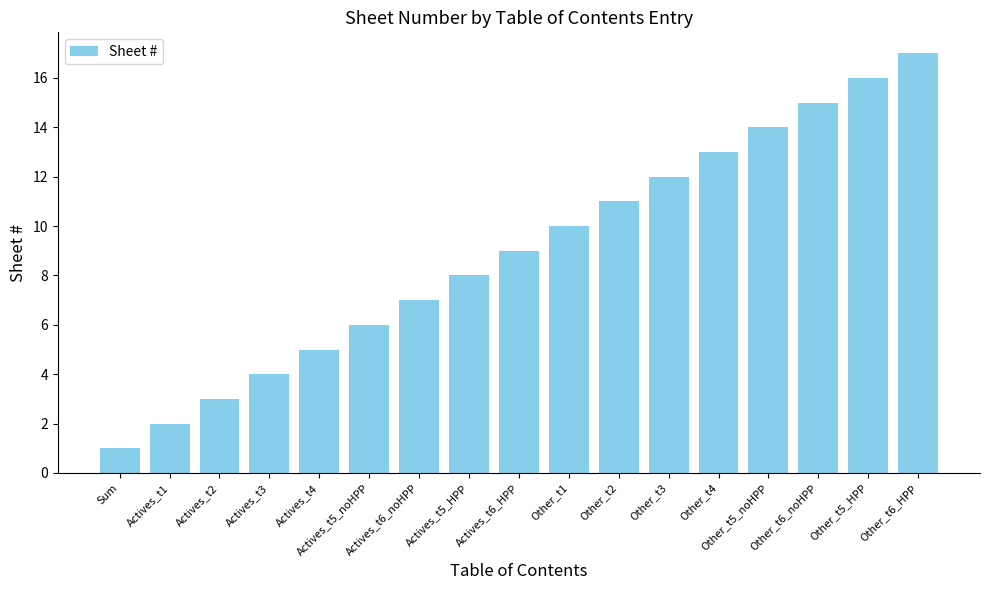

True or false: the data shows 2 at Sum.

False